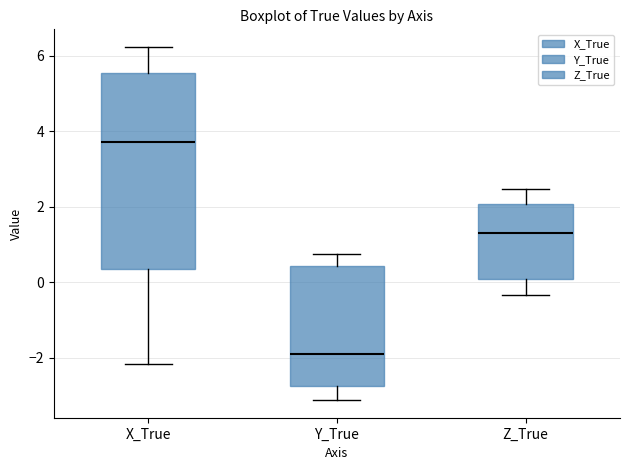

Where is the lower edge of the box for Y_True on the y-axis? The values are not printed on the chart, so give them approximately, as read against the axis.

-2.8